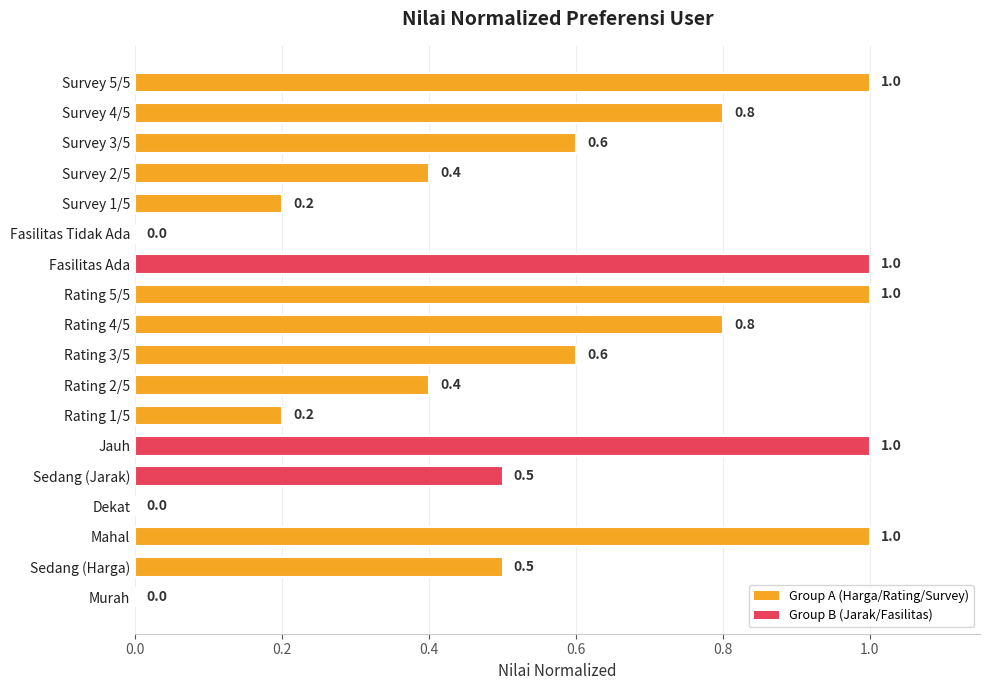

How many series are shown in this chart?

1